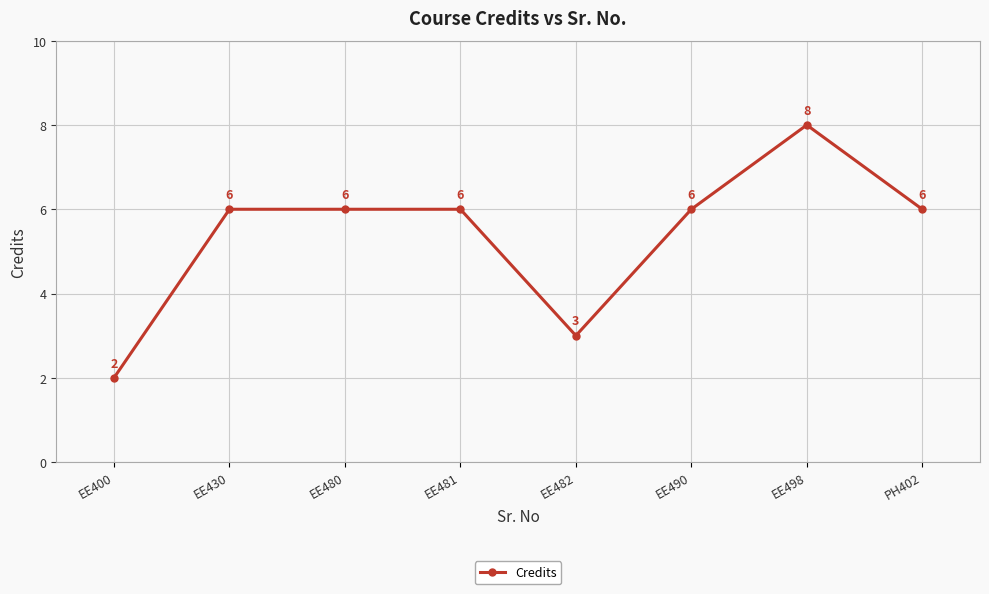

Between EE482 and EE490, which is larger?

EE490